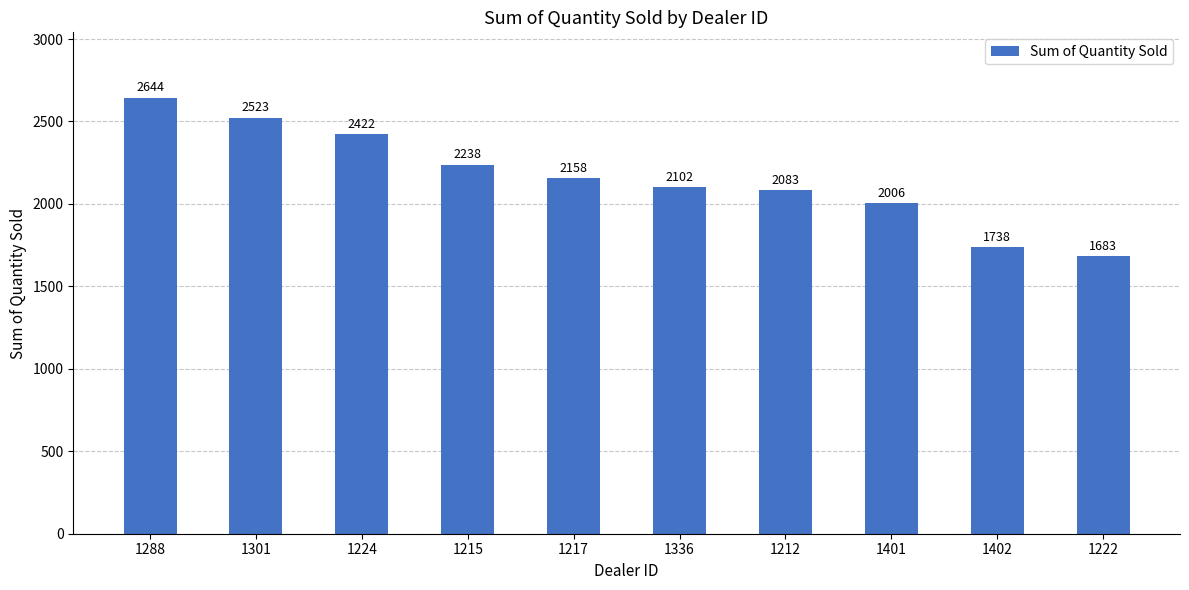

What is the minimum value shown in the chart?

1683